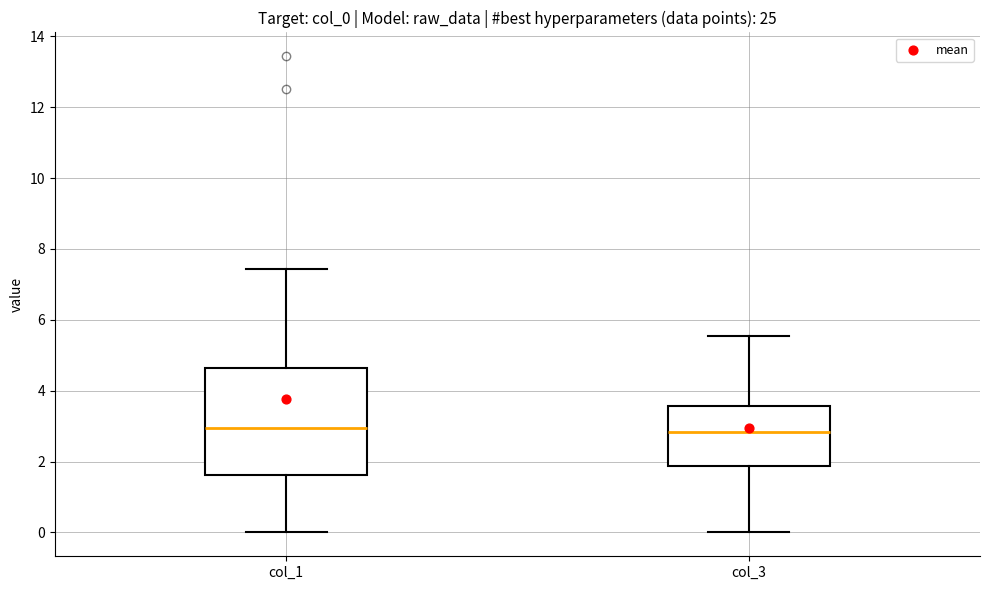

Reading left to right, transcribe this box plot: for each box, give where its median line is, the range the box spans, and where its two whiskers end, as read against the y-axis. The values are not printed on the chart, so give them approximately, as read against the axis.

col_1: median 3.0, box 1.6 to 4.6, whiskers 0.0 to 7.4
col_3: median 2.8, box 1.8 to 3.6, whiskers 0.0 to 5.6